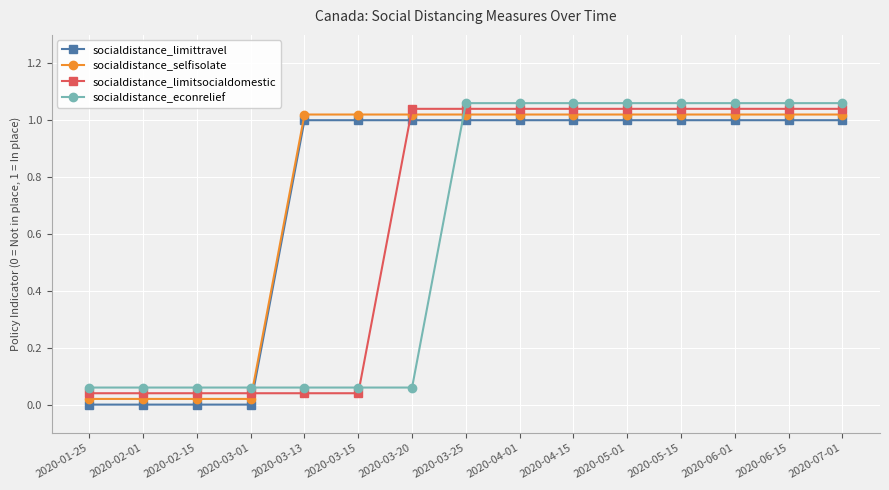

At 2020-01-25, list the series in order from smallest to largest.

socialdistance_limittravel, socialdistance_selfisolate, socialdistance_limitsocialdomestic, socialdistance_econrelief